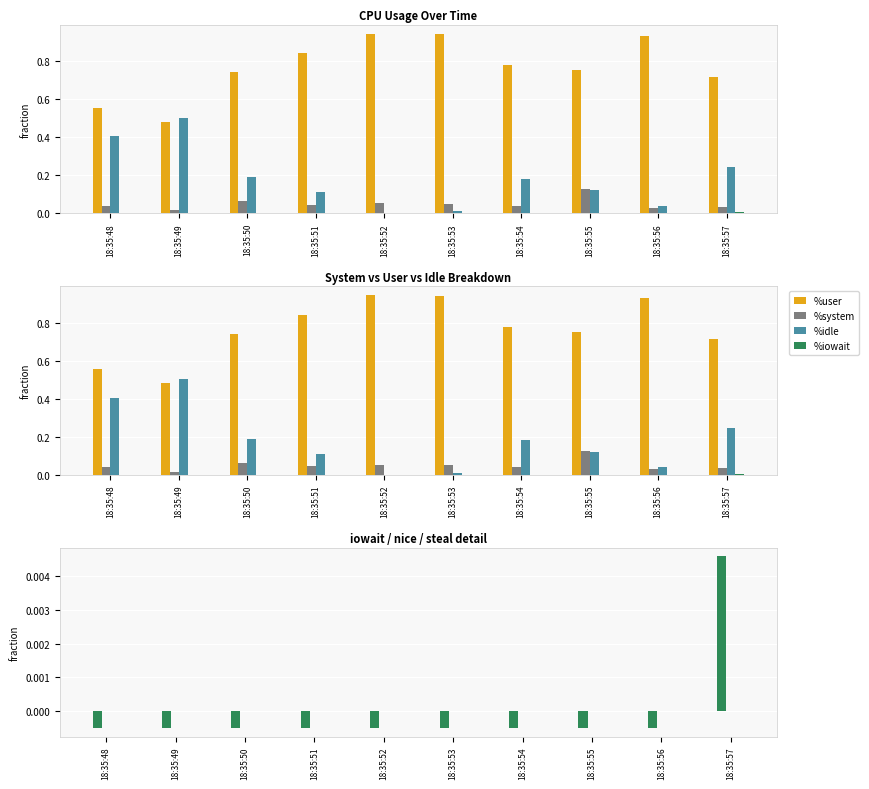

True or false: %nice has a value of 0.0 at 18:35:52.

True